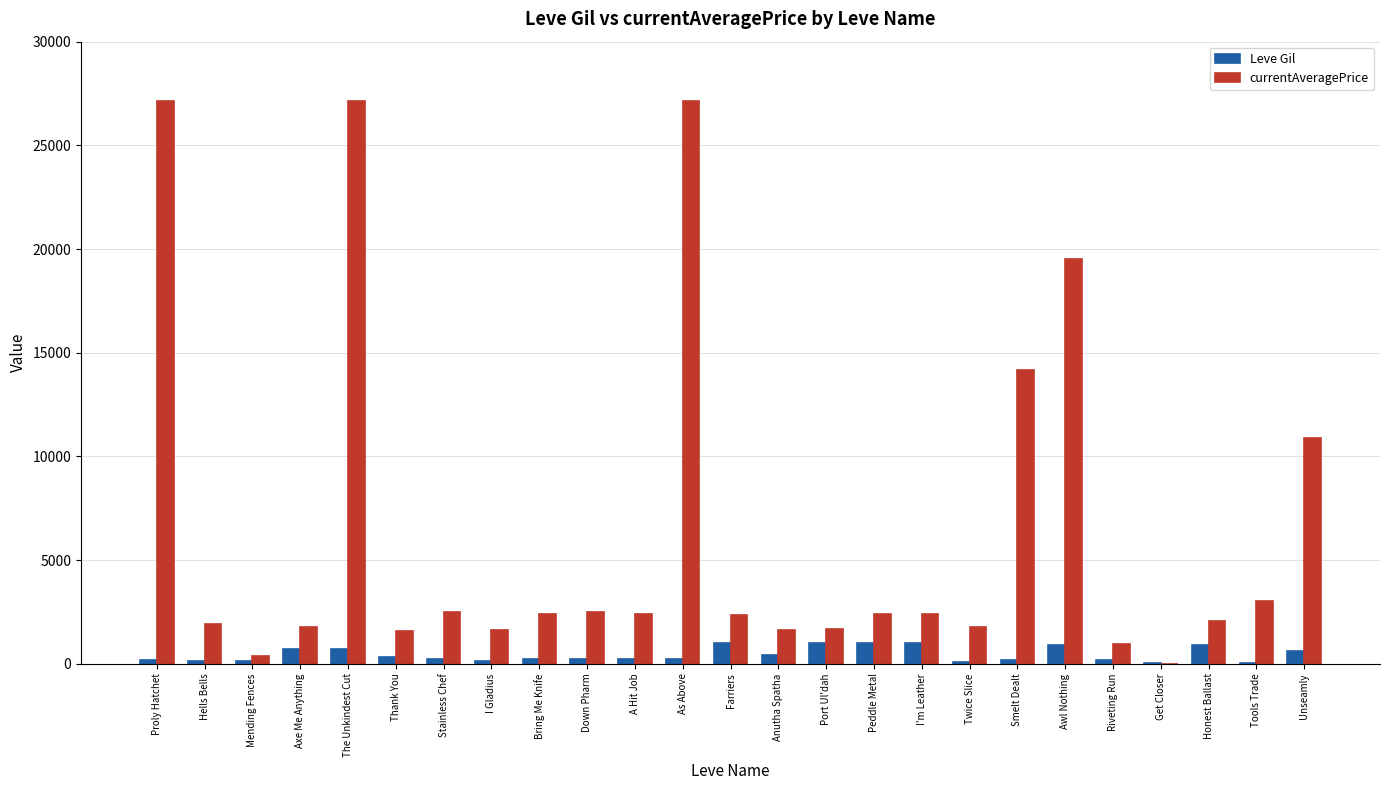

Which series has the largest total across all categories?

currentAveragePrice